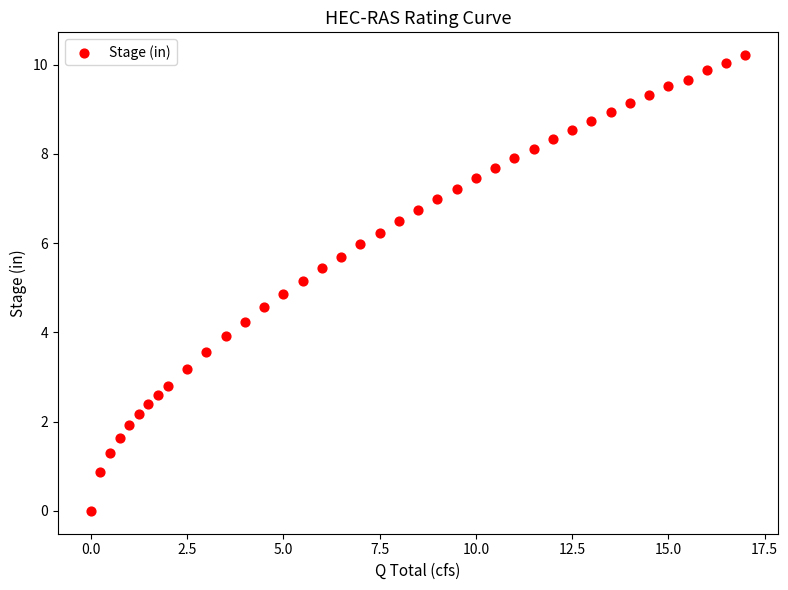

What is the range of X values (max minus min)?

17.0